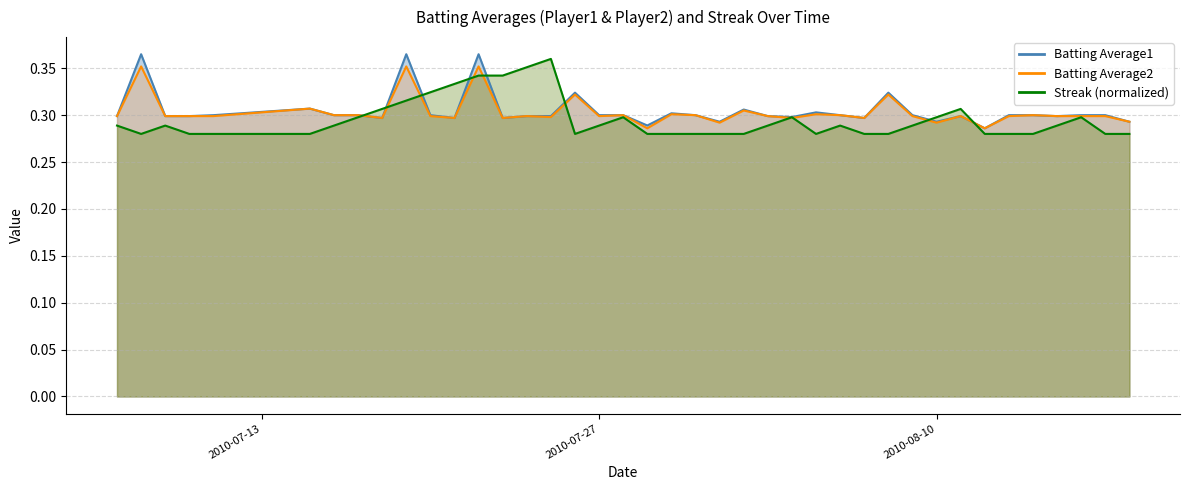

What is the value of the Batting Average2 point at the 10th from the left?

0.4